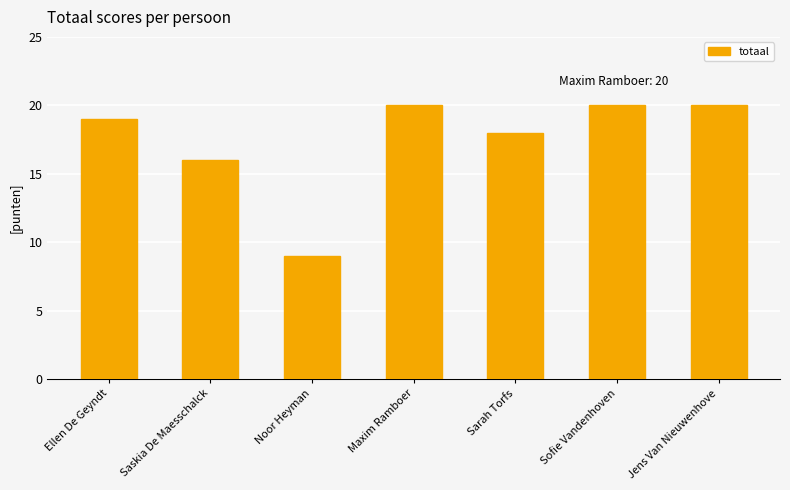

What is the value of the 5th bar from the left?

18